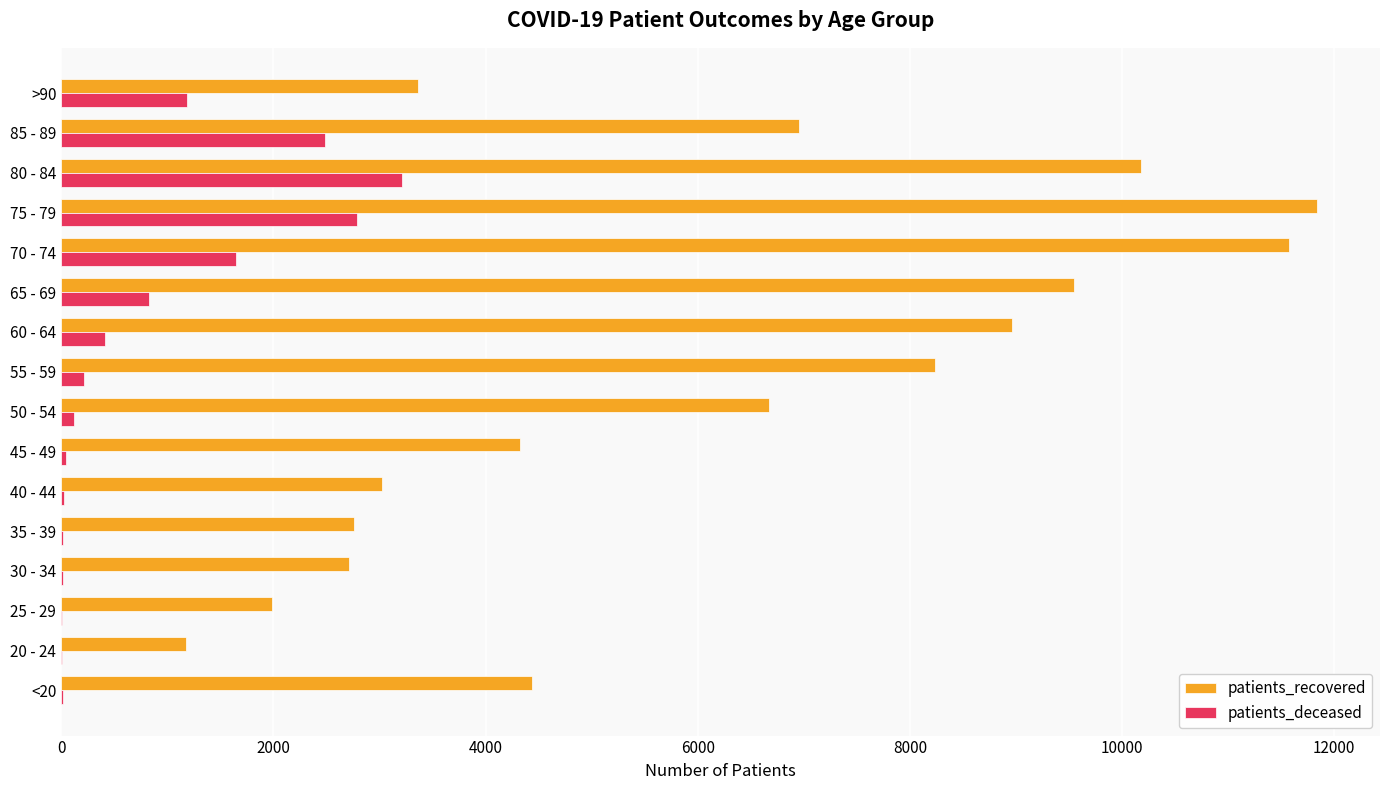

At which label does patients_deceased reach its peak?

80 - 84